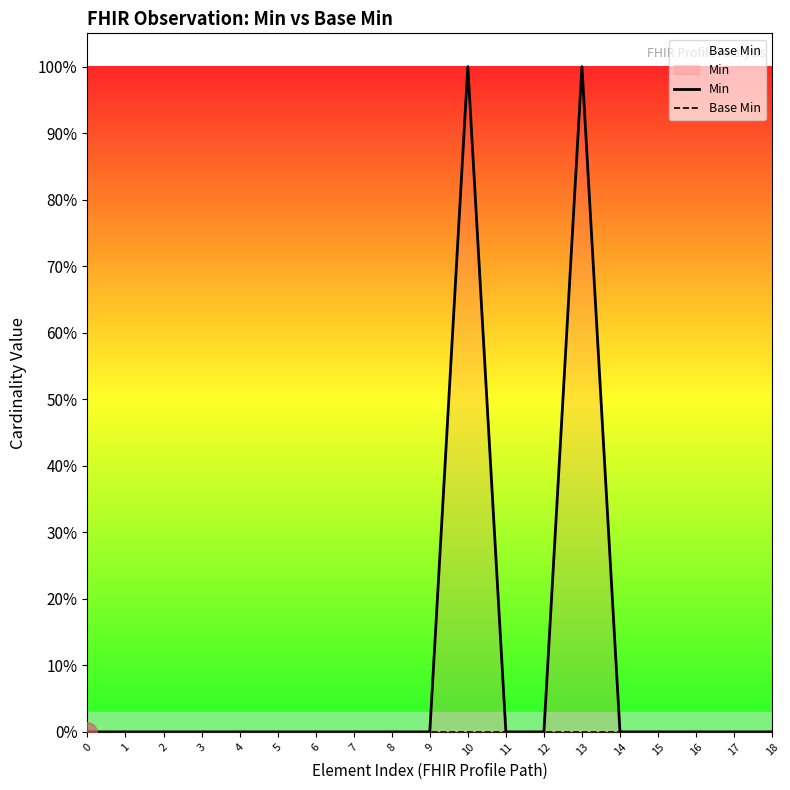

True or false: Min and Base Min cross at least once.

False